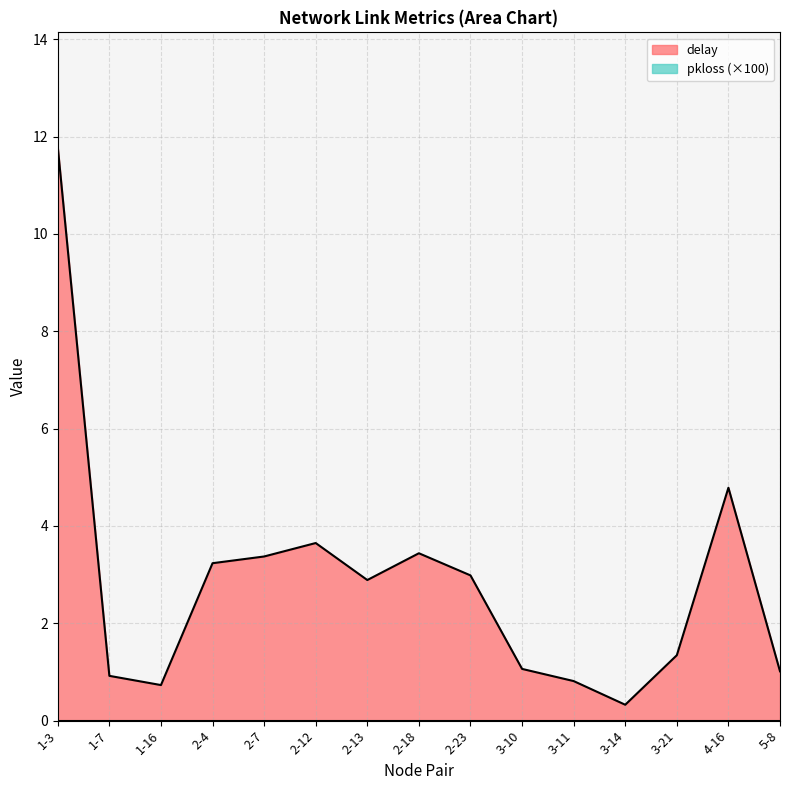

What is the change in value from 1-7 to 3-14?

-0.6